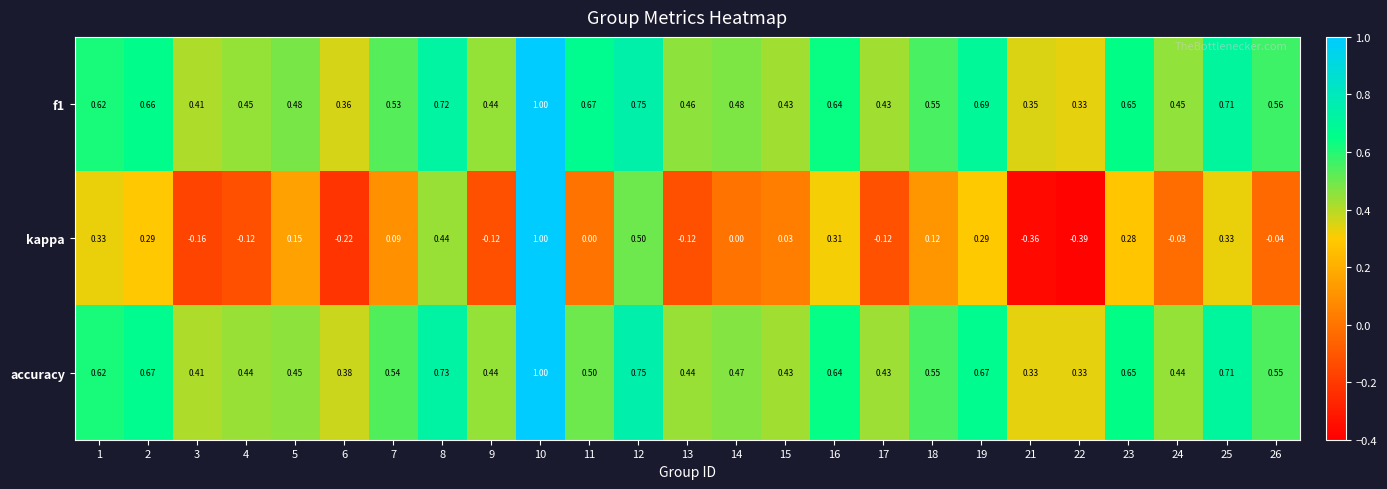

How many distinct data groups are displayed?

3